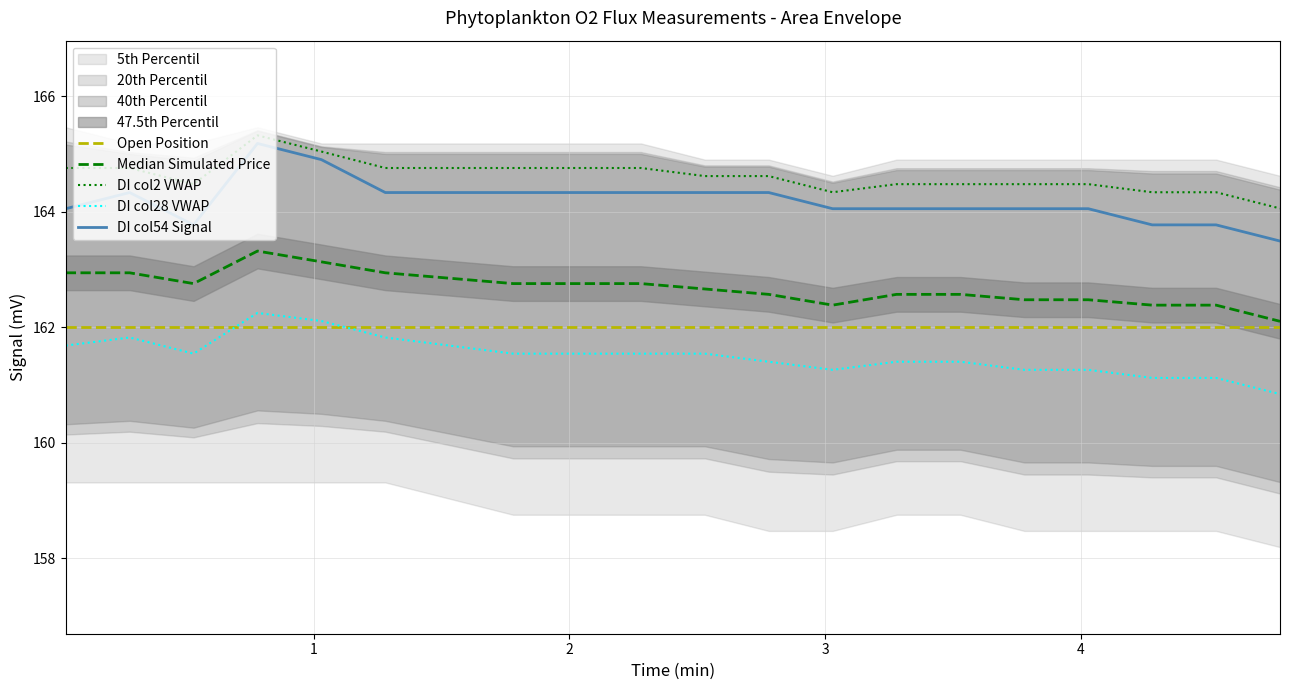

At how many categories does at least one series exceed 162?

20